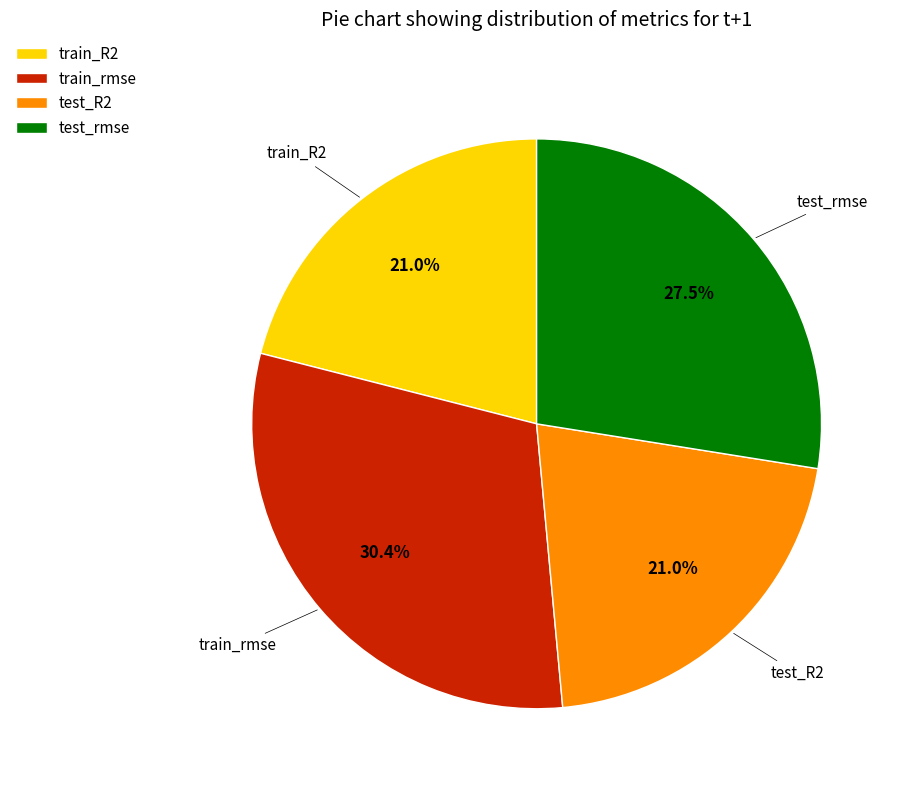

Is test_rmse the majority of the pie?

No